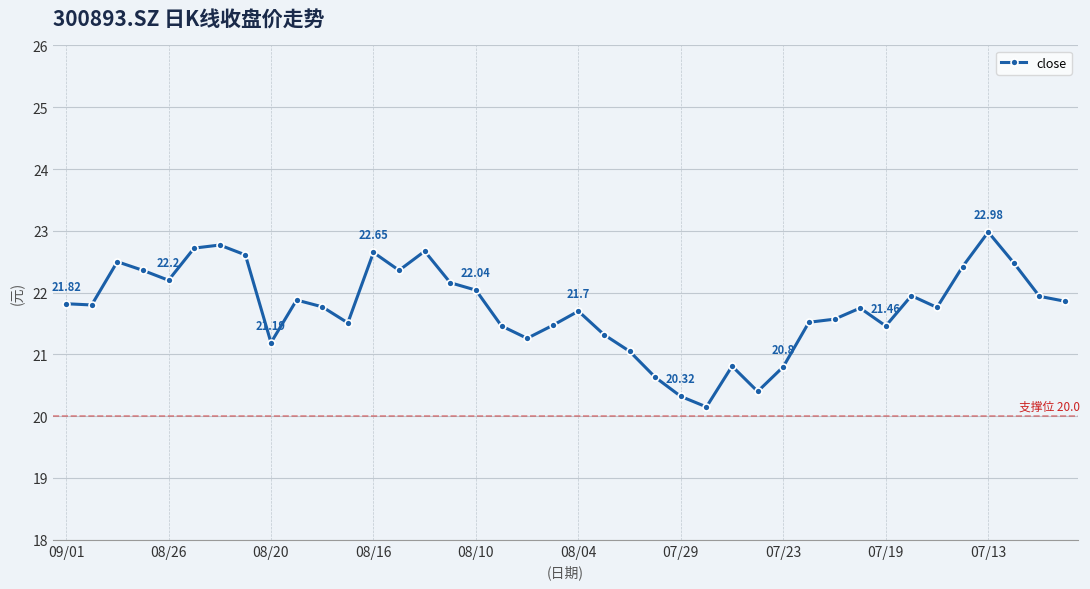

True or false: there are more than 2 points higher than both neighbors.

True